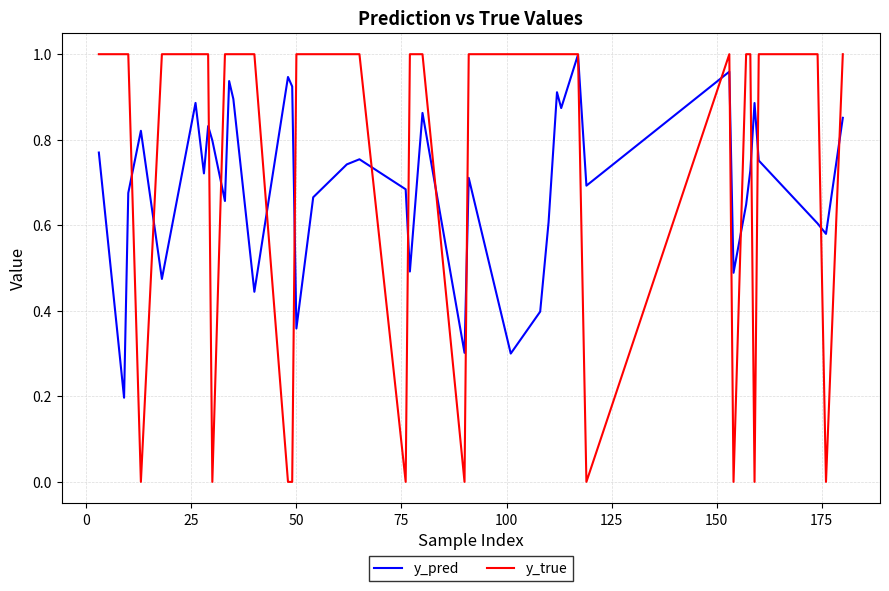

Rank the series by their average value, from highest to lowest.

y_true, y_pred